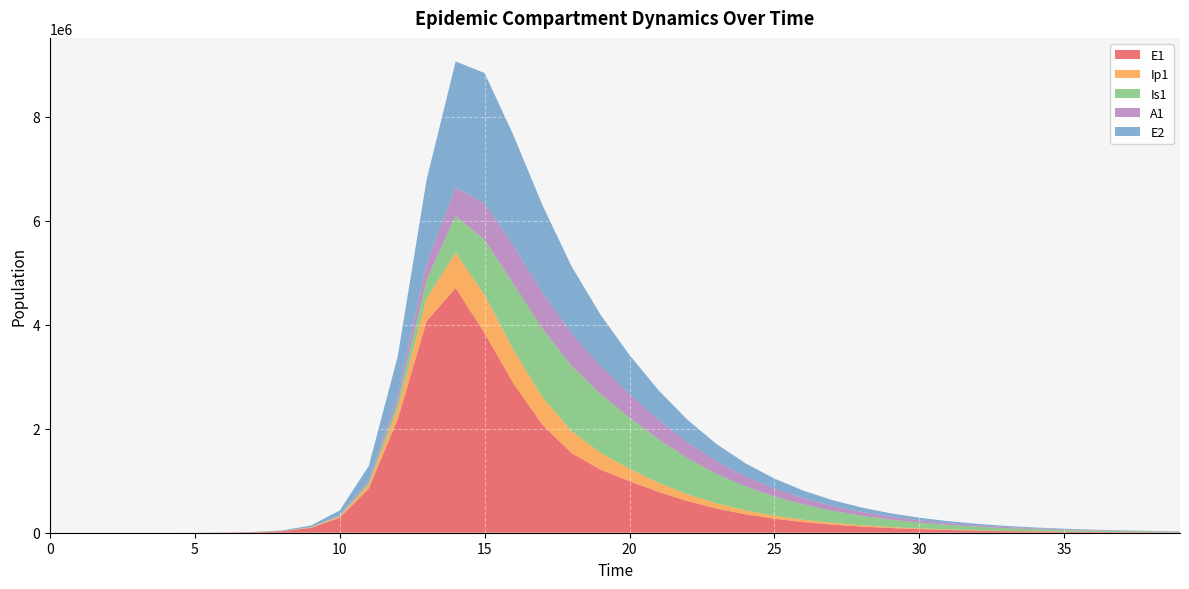

Reading left to right, what are all the values shown in this chart?

E1: 0.0	6.3	23.1	79.7	274.5	909.8	2893.9	9201.3	29209.4	92251.7	286703.1	848098.6	2180785.4	4067413.8	4703785.1	3836534.0	2864162.3	2073194.4	1530690.9	1213184.0	990240.2	786143.8	607932.4	465154.9	354688.5	270142.8	205658.9	156537.3	119137.1	90668.0	68999.9	52509.1	39959.1	30408.3	23140.2	17609.3	13400.3	10197.3	7759.9	5905.1
Ip1: 0.0	0.5	1.9	6.7	23.0	73.0	234.5	746.5	2372.1	7512.3	23549.4	71526.9	198205.4	439727.7	680788.7	733362.9	644751.7	530252.5	422272.5	322159.7	237200.3	174804.8	131002.4	99211.2	75428.1	57409.0	43702.7	33267.1	25321.2	19271.7	14666.8	11161.8	8494.3	6464.1	4919.1	3743.4	2848.6	2167.8	1649.6	1255.3
Is1: 1.0	0.9	1.7	4.8	15.9	48.8	152.1	483.0	1535.2	4871.4	15366.8	47586.9	139519.8	355521.3	703500.3	1057497.7	1268802.4	1316373.2	1252255.6	1130869.3	986506.4	837217.4	695336.1	568453.1	459319.6	367783.1	292345.6	230990.1	181600.1	142169.8	110903.1	86248.4	66898.4	51771.9	39986.7	30831.3	23736.5	18250.3	14015.9	10753.1
A1: 0.0	0.2	1.2	4.5	15.8	49.7	158.4	504.1	1602.1	5077.3	15949.9	48763.9	137802.1	321790.9	551690.2	699010.0	733036.8	698218.1	627300.3	539905.3	451289.5	371089.7	301831.9	243211.4	194391.0	154309.3	121790.7	95662.4	74833.8	58337.6	45343.0	35153.1	27193.0	20995.1	16182.9	12455.4	9574.2	7351.2	5638.8	4321.5
E2: 0.0	1.9	7.0	24.1	82.9	274.6	873.4	2777.8	8825.1	27944.0	87551.0	265494.7	732596.6	1608906.7	2419466.0	2510368.7	2123626.2	1673376.2	1288703.5	984761.7	750507.2	571449.4	434963.2	331029.7	251915.1	191702.5	145879.4	111008.4	84472.5	64279.5	48913.6	37220.7	28323.0	21552.4	16400.2	12479.7	9496.4	7226.2	5498.8	4184.3